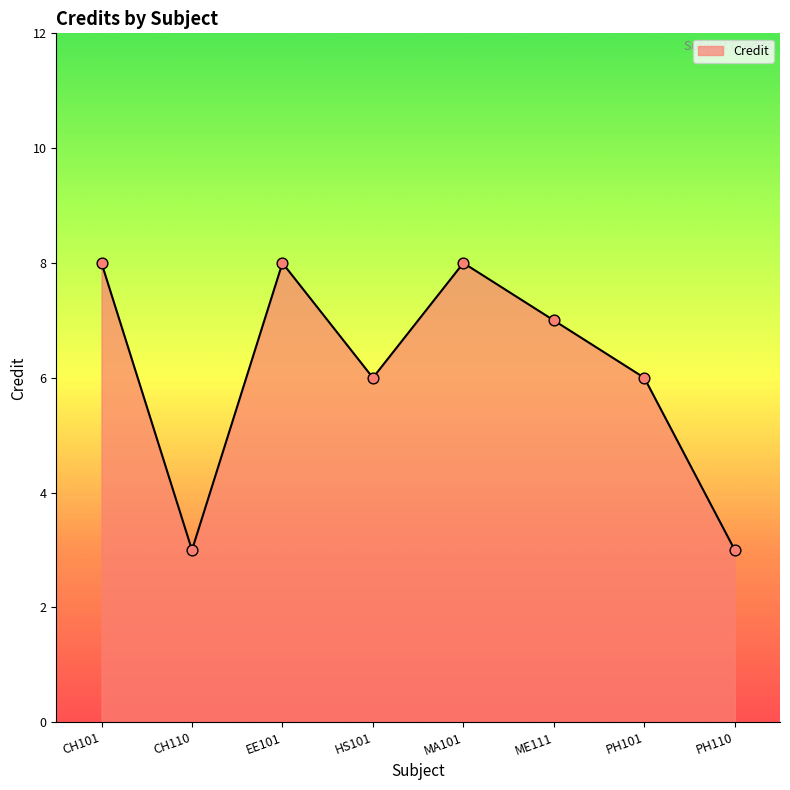

Which has a higher value, MA101 or PH101?

MA101